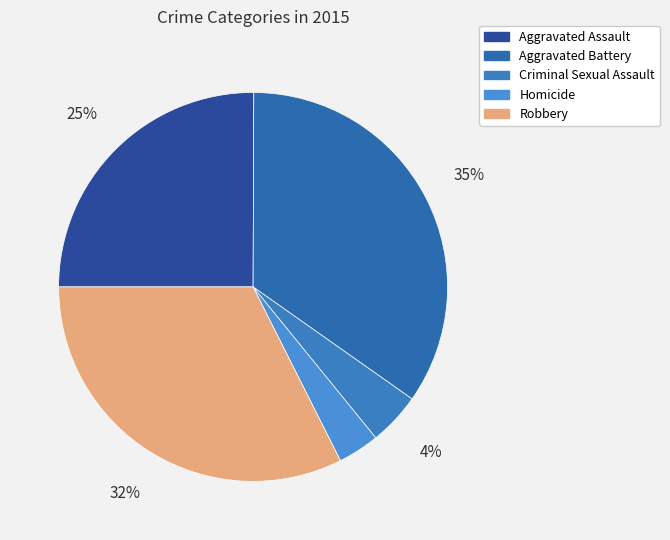

Count the number of slices in the pie.

5